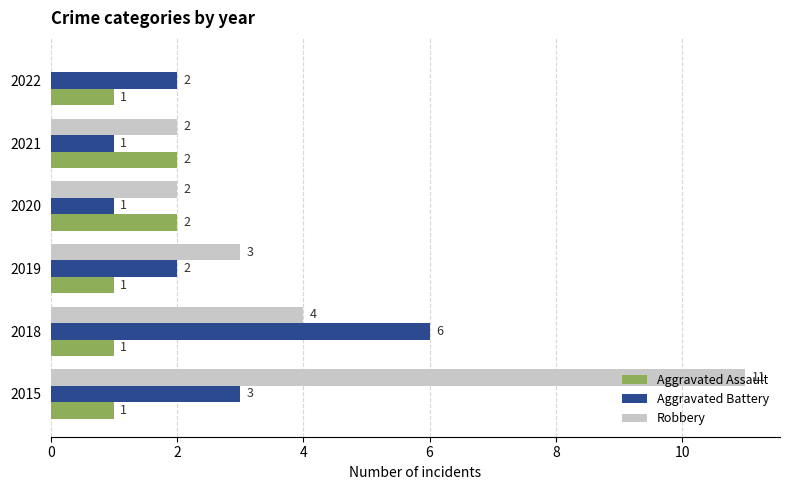

Where is Robbery nearest to the value 5?

2018